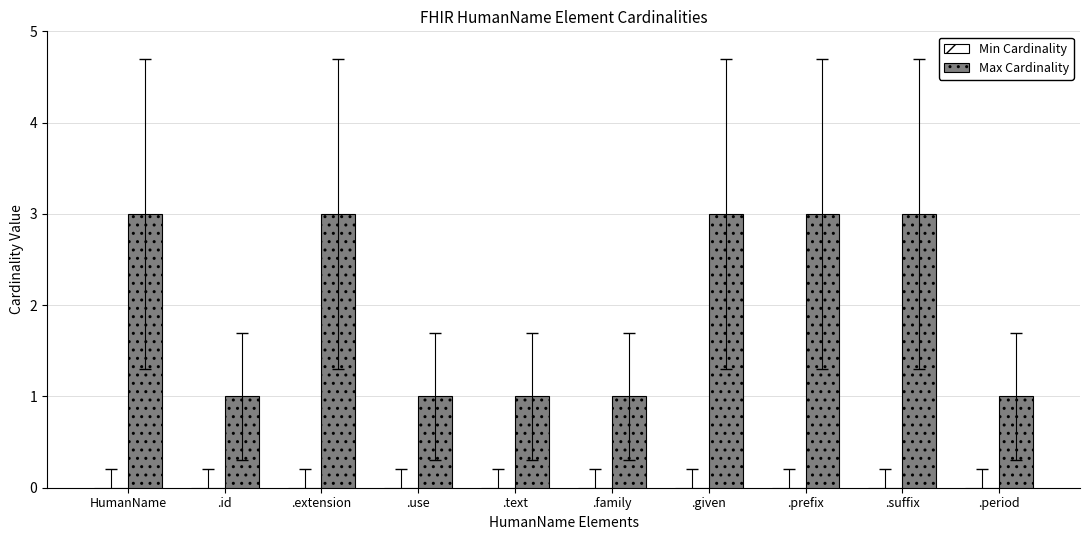

Count the number of categories in the chart.

10